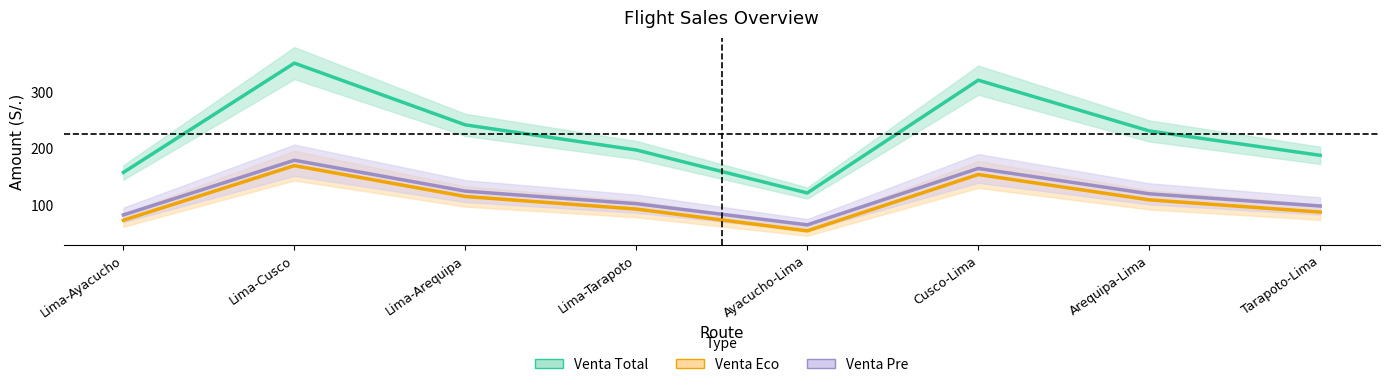

Which category has the lowest value in the Venta Pre series?

Ayacucho-Lima